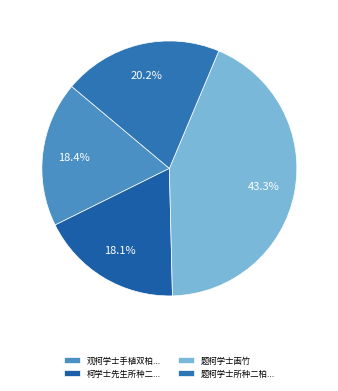

To the nearest percent, what is the average slice percentage?

25%